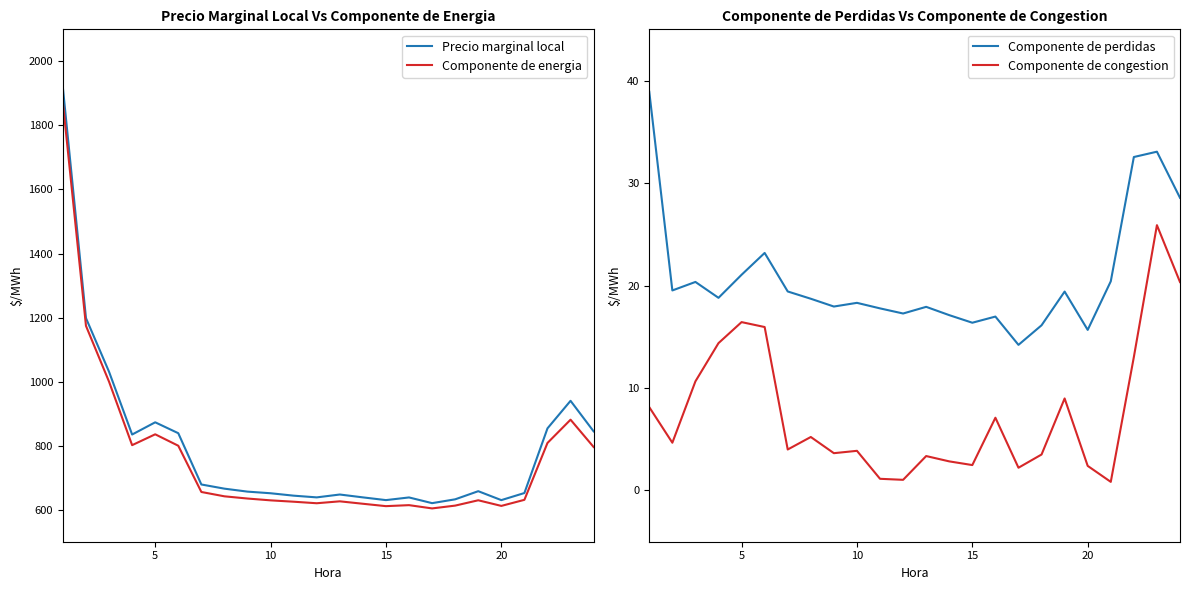

Is it true that Componente de congestion equals 6.8 at 10?

False